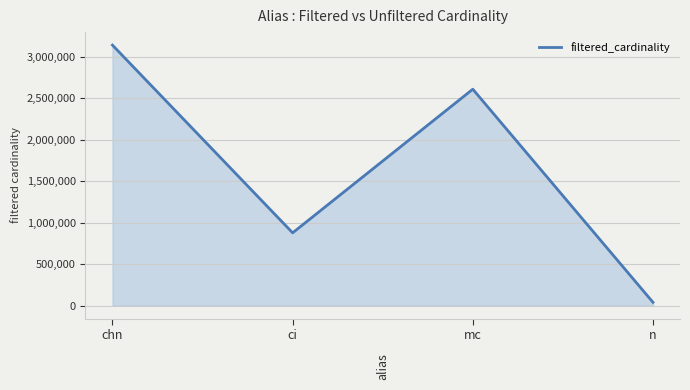

What is the greatest value displayed?

3140594